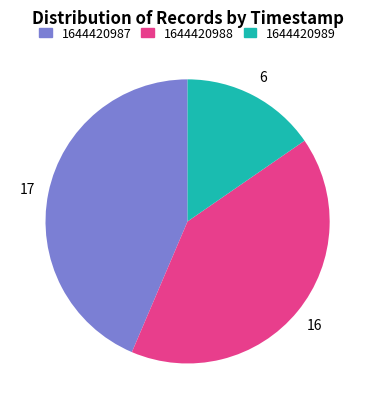

Between 1644420989 and 1644420987, which is larger?

1644420987